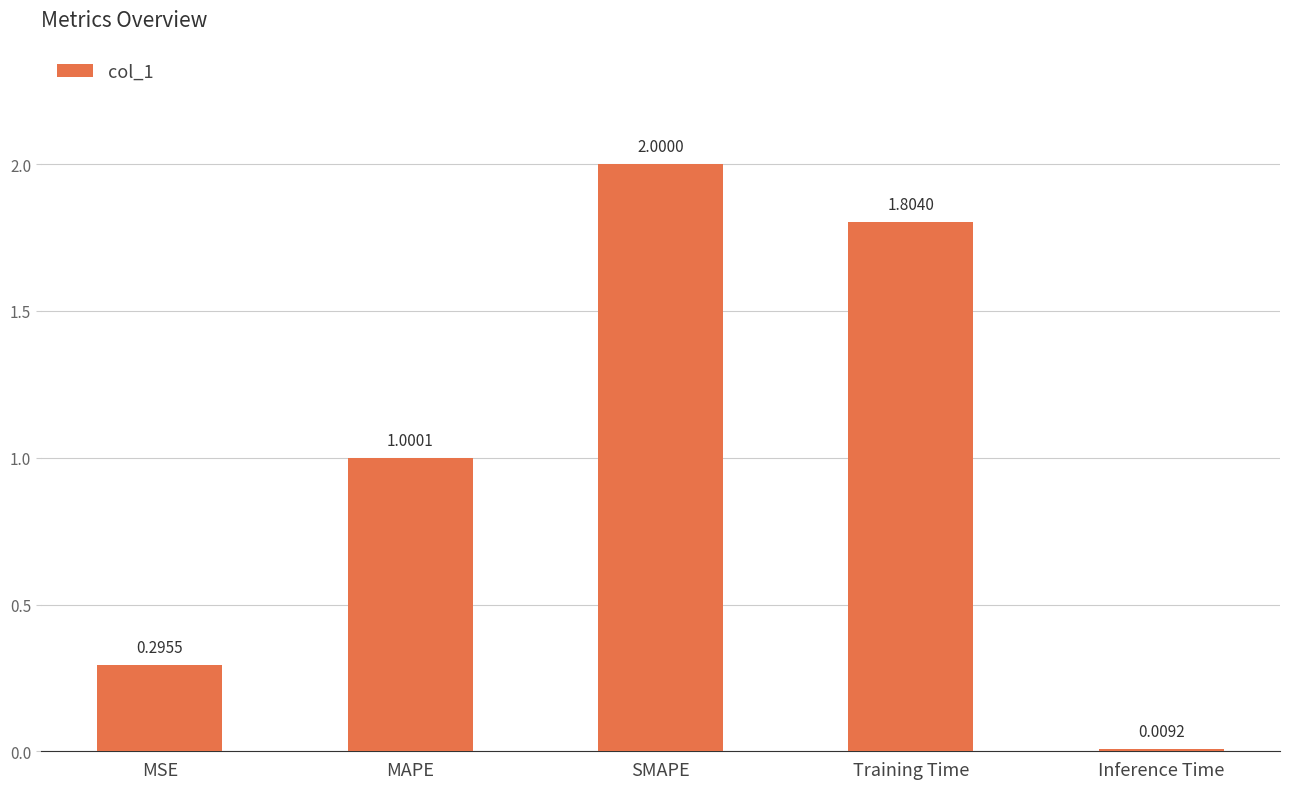

Rank the categories by value from lowest to highest.

Inference Time, MSE, MAPE, Training Time, SMAPE